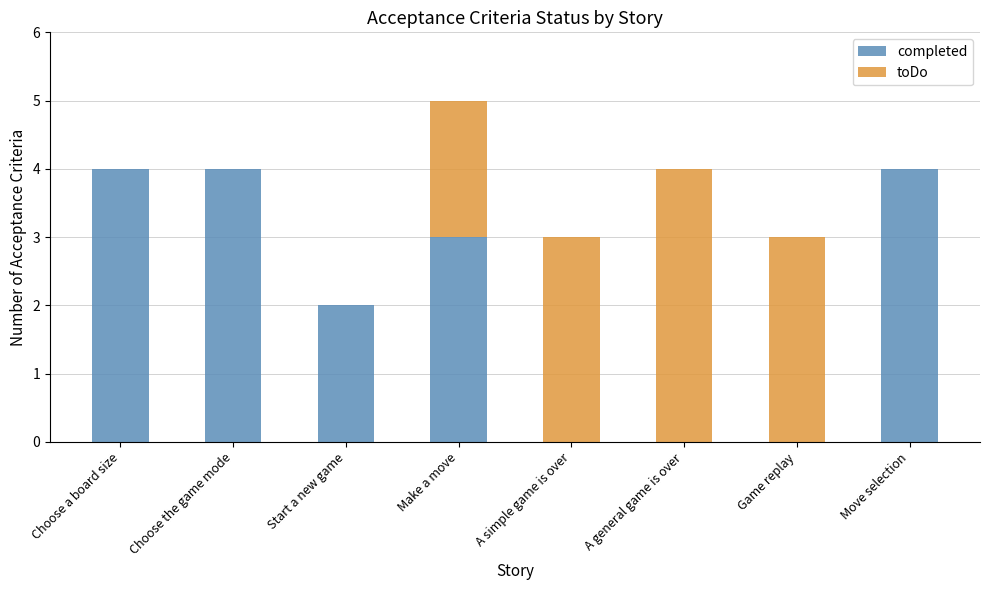

True or false: completed has a value of 4 at Move selection.

True